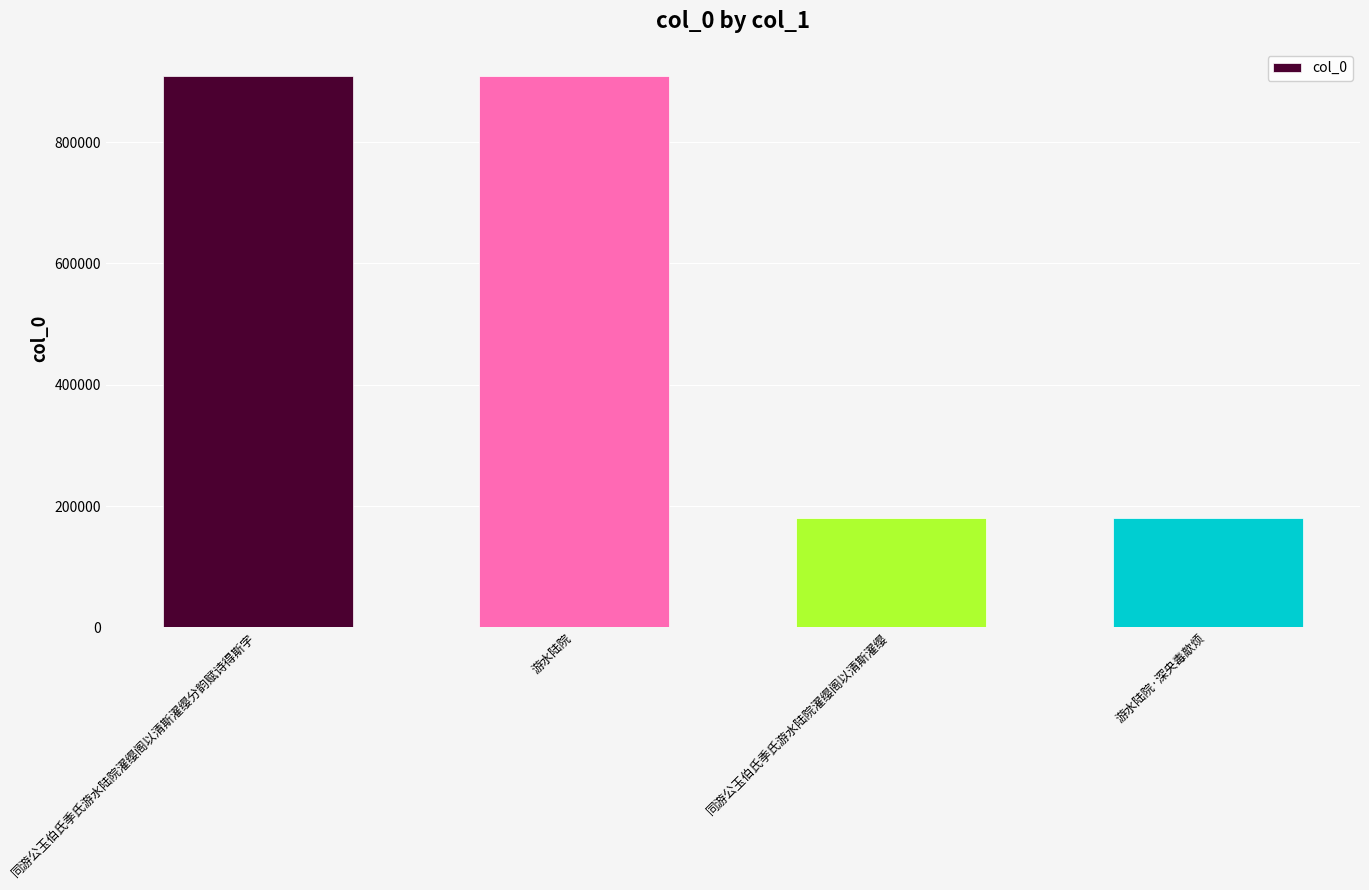

What is the change in value from 同游公玉伯氏季氏游水陆院濯缨阁以清斯濯缨分韵赋诗得斯字 to 游水陆院·深央毒歊烦?

-728455